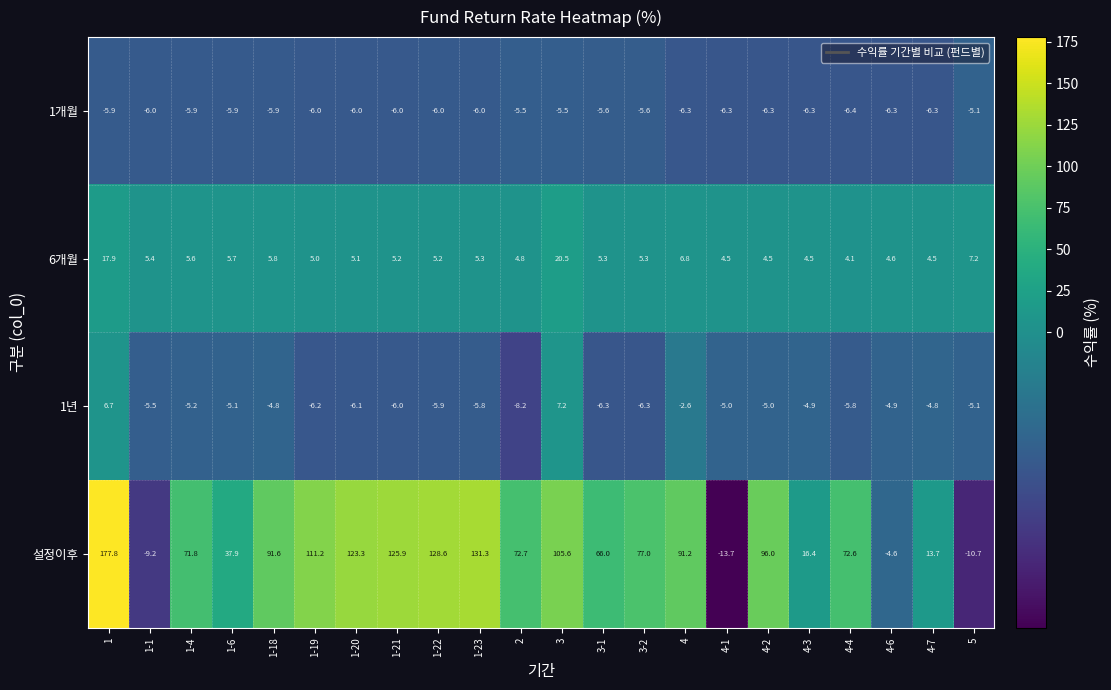

What is the difference between the 6개월 values at 4-3 and 4?

2.3